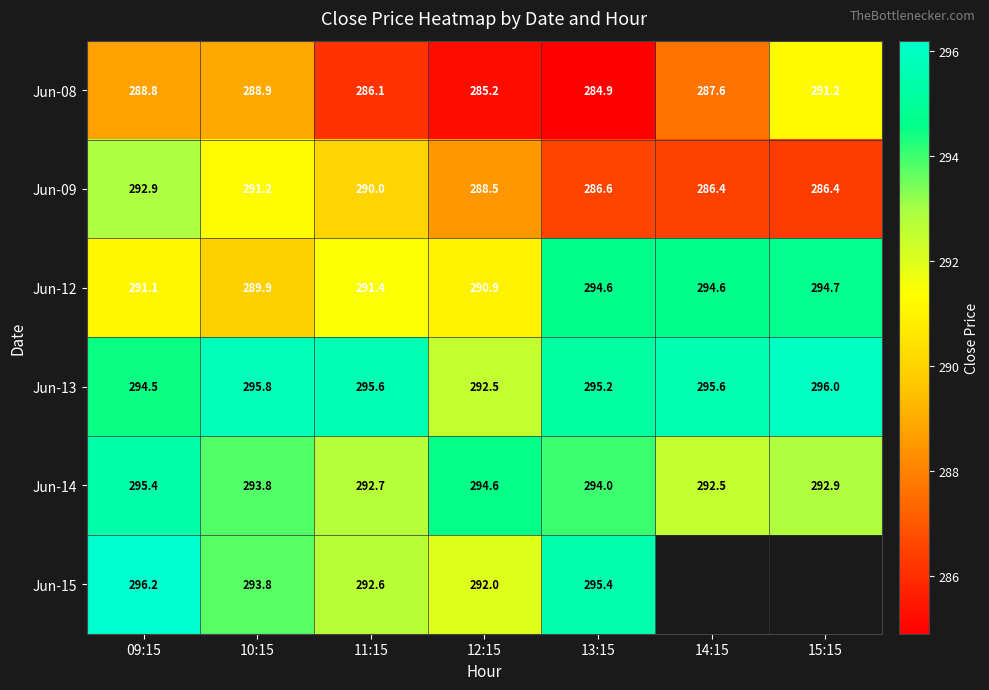

At which category is the sum across all series the highest?

09:15